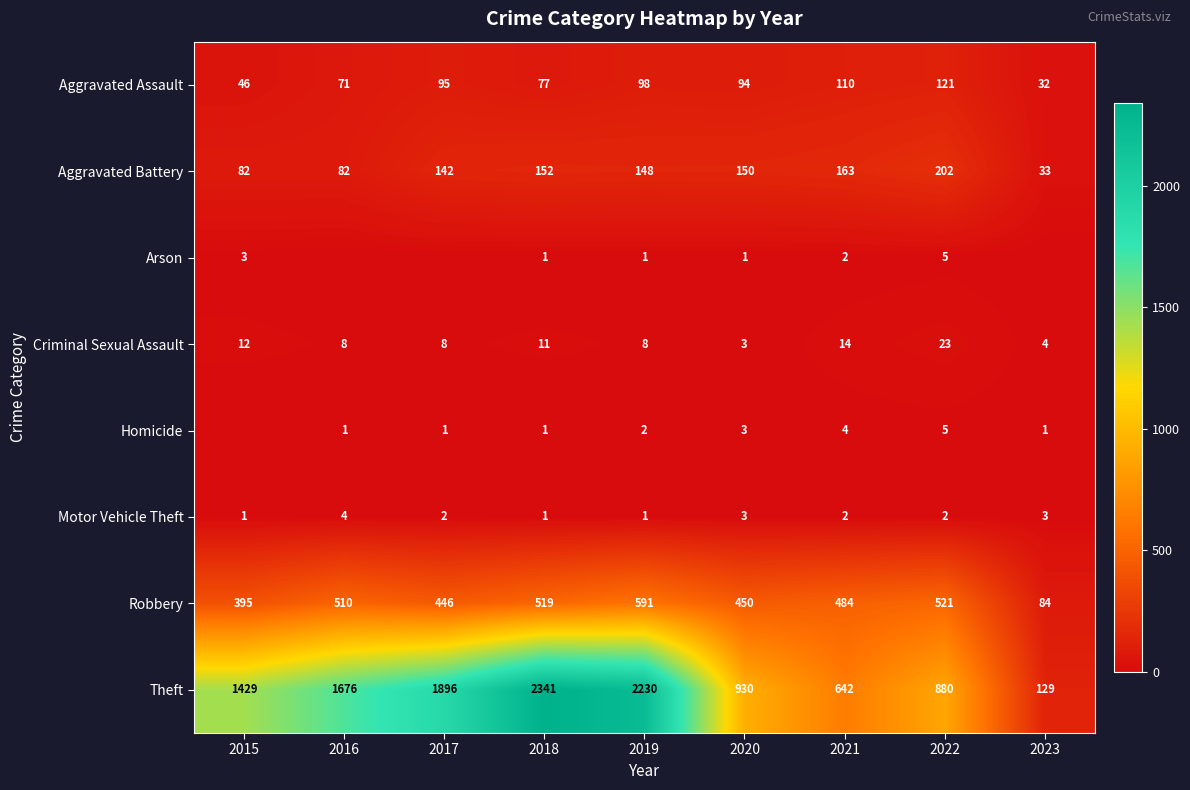

The value of Motor Vehicle Theft at 2021 is 2. True or false?

True